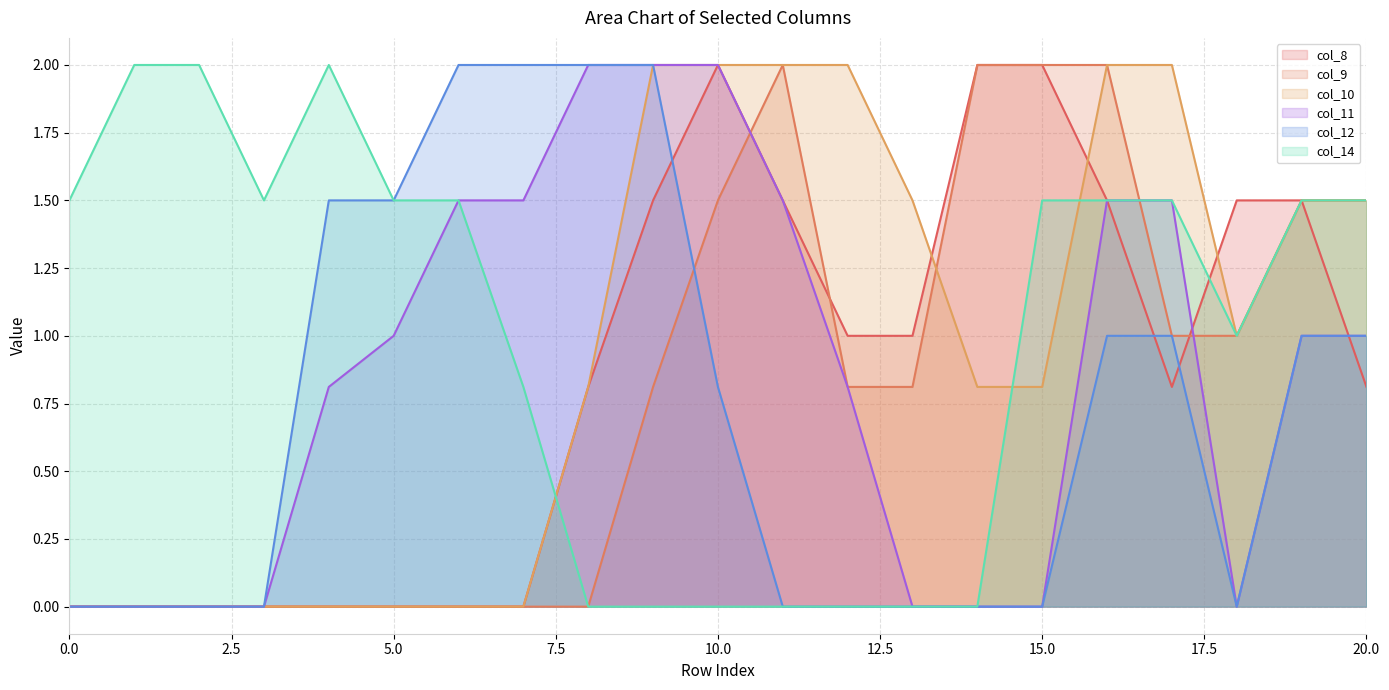

Which series changed the most between 9 and 19?

col_14 line